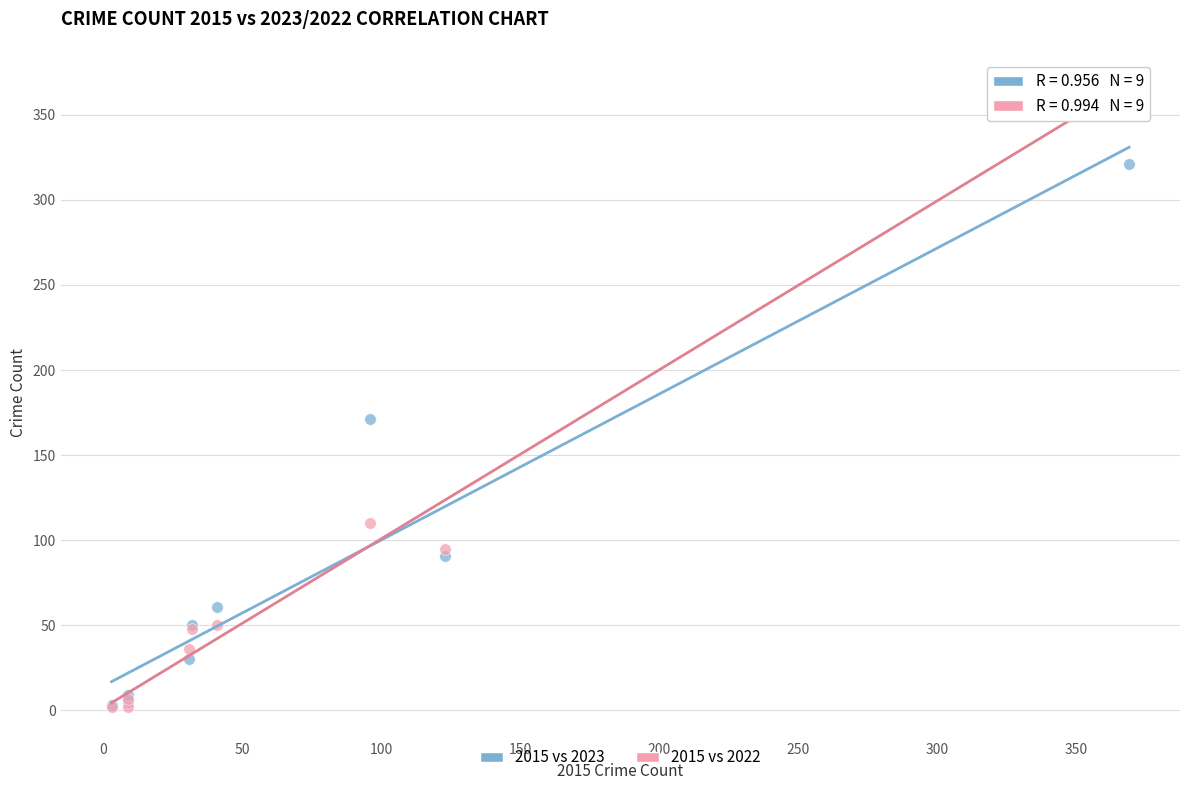

In the 2015 vs 2023 series, what Y value is closest to 162?

171